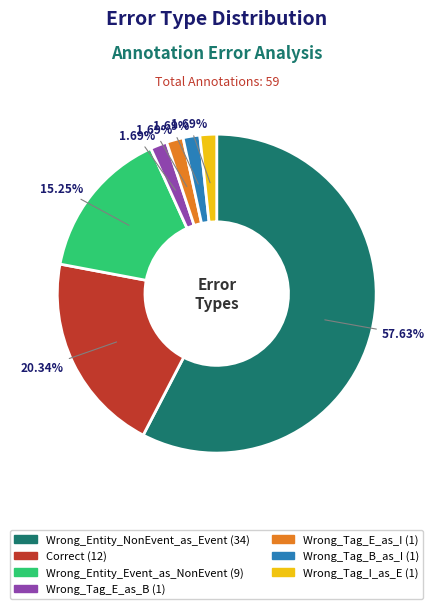

Is there any slice that represents more than half of the pie?

Yes